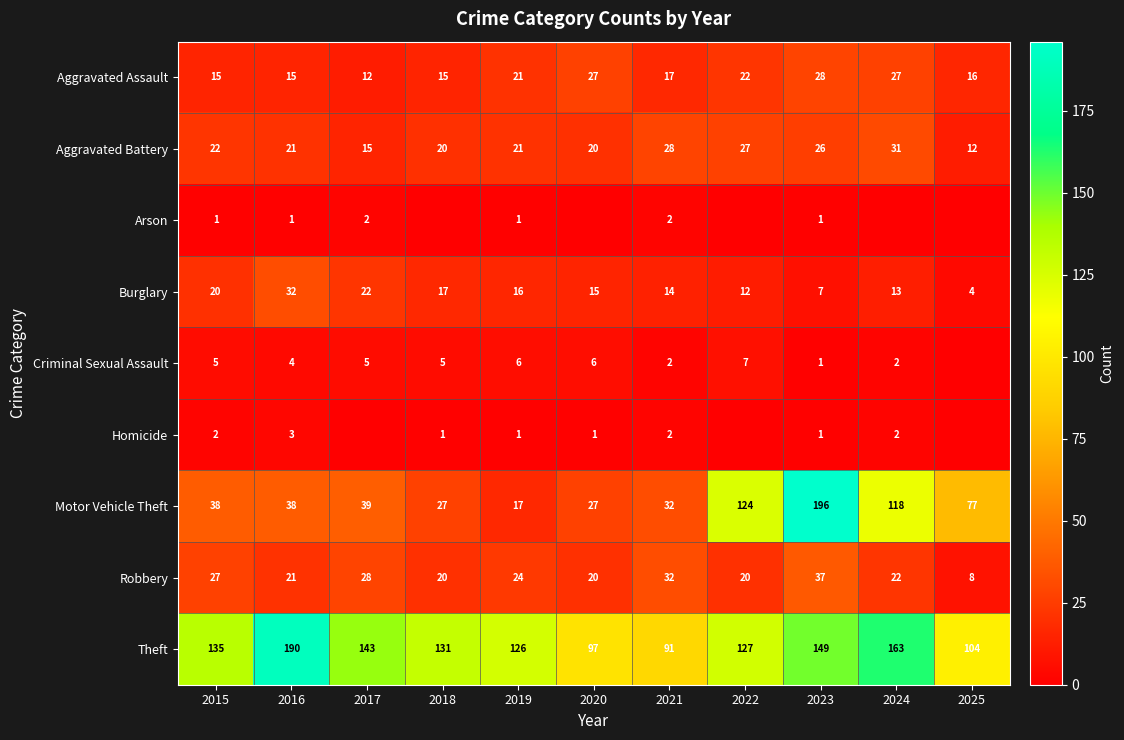

Which category has the highest value across all series?

2023